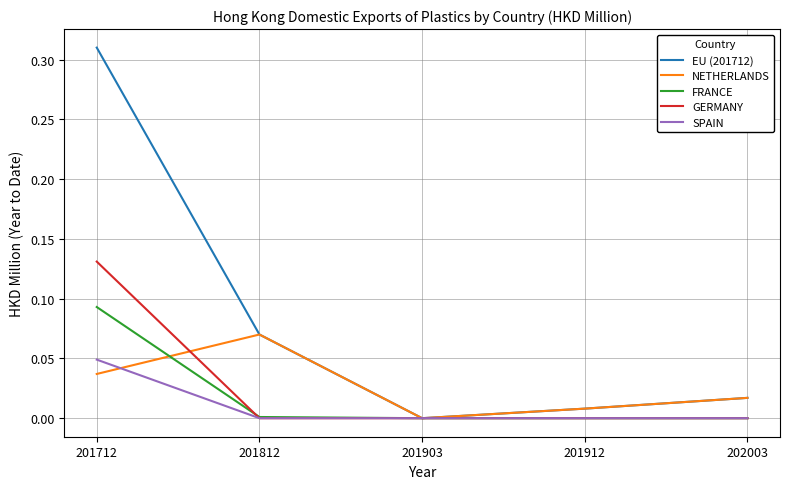

True or false: EU (201712) has more than 0 points higher than both neighbors.

False